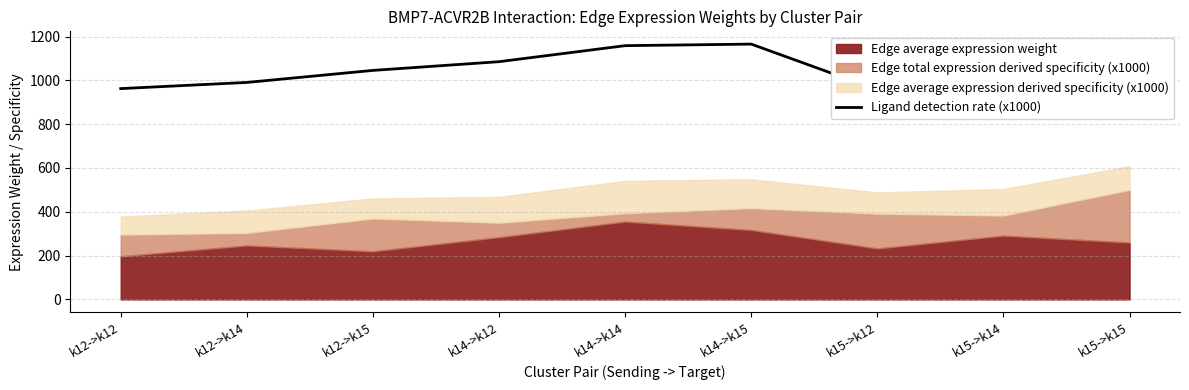

At which category does the data reach its first local valley?

k15->k12